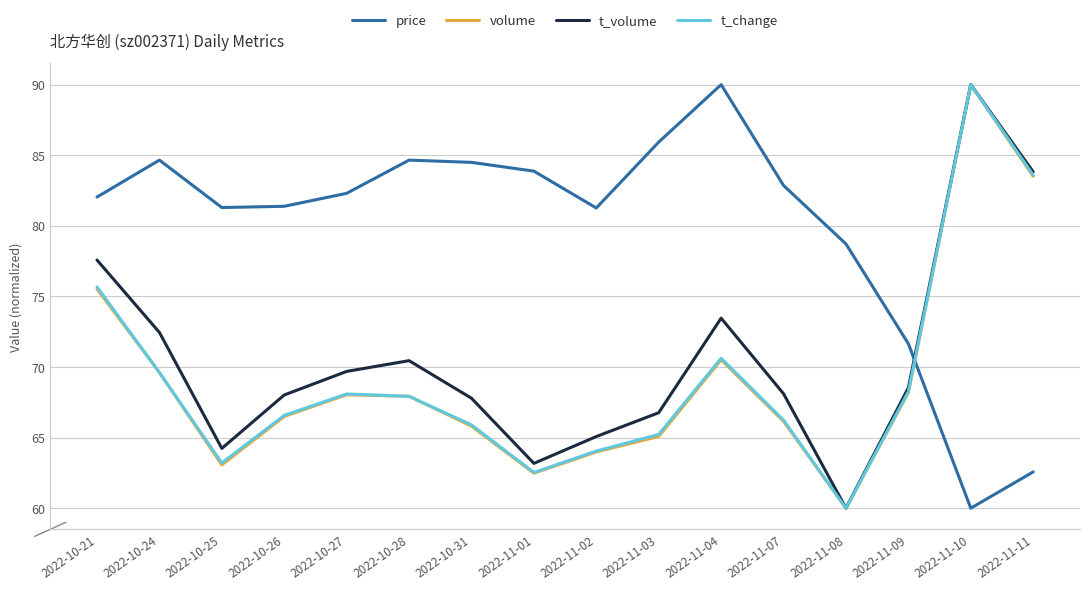

What value does the t_volume series have at 2022-10-21?

77.6